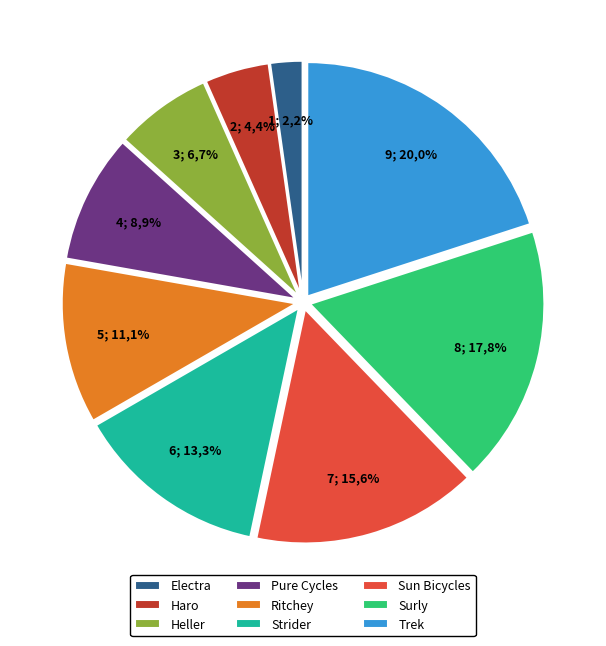

Between Pure Cycles and Heller, which is larger?

Pure Cycles